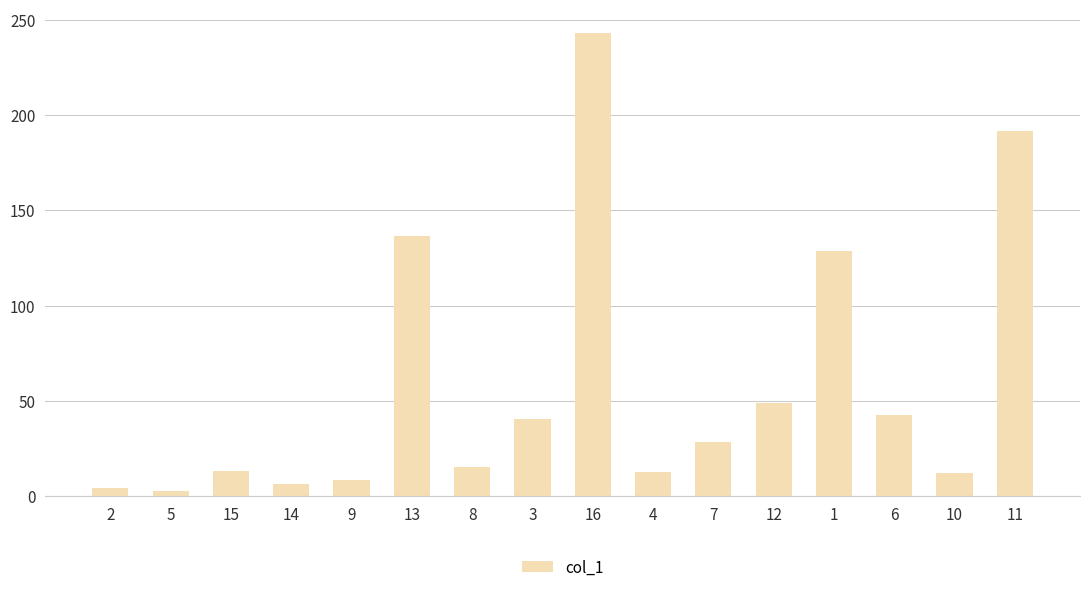

What is the value of the 4th bar from the left?

6.7